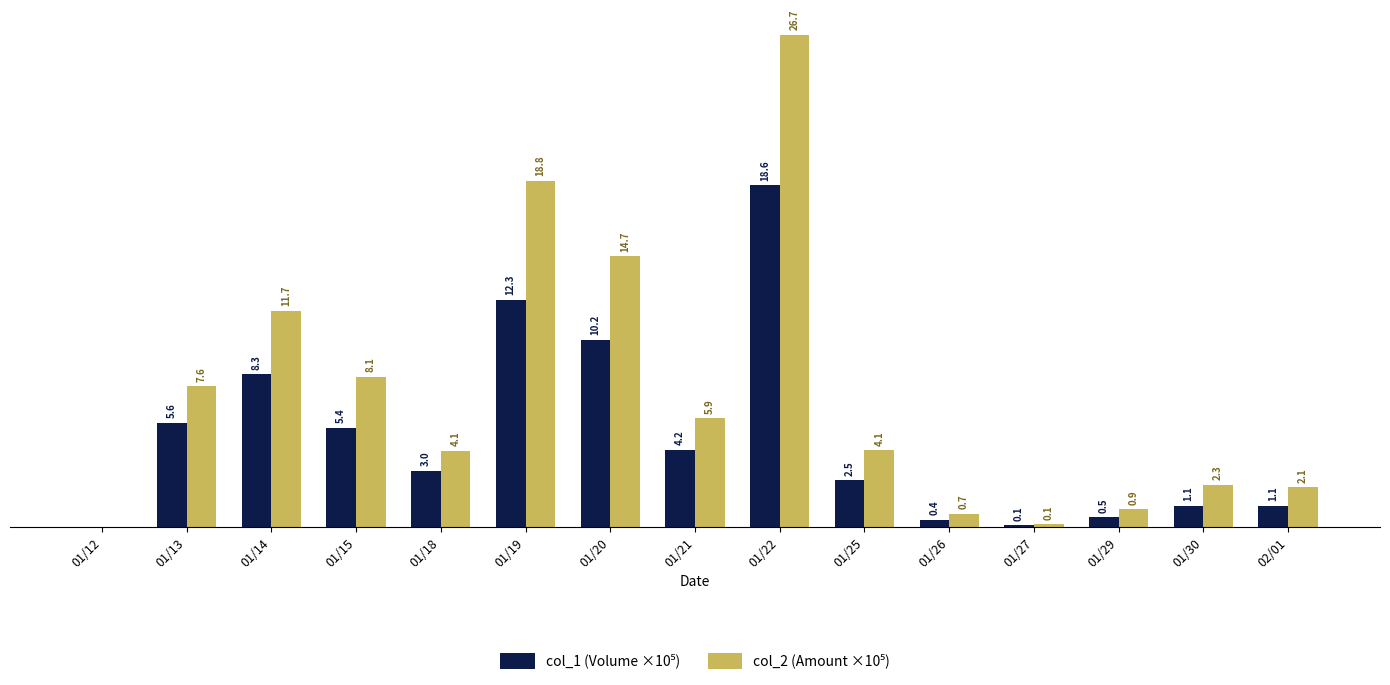

At which category is the sum across all series the highest?

01/22